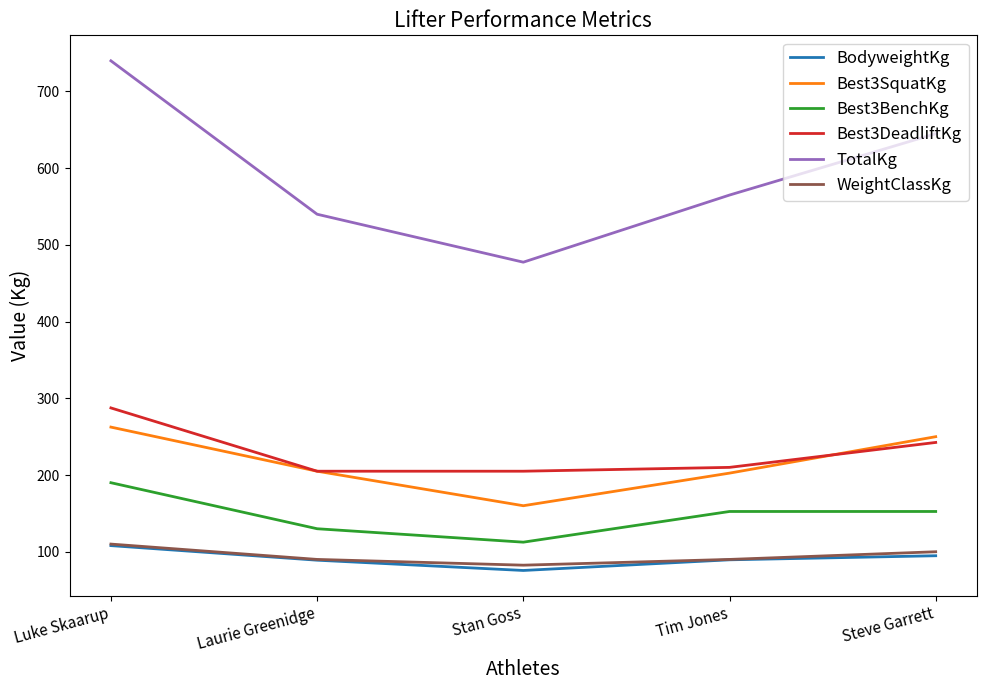

What is the maximum value for BodyweightKg?

108.0